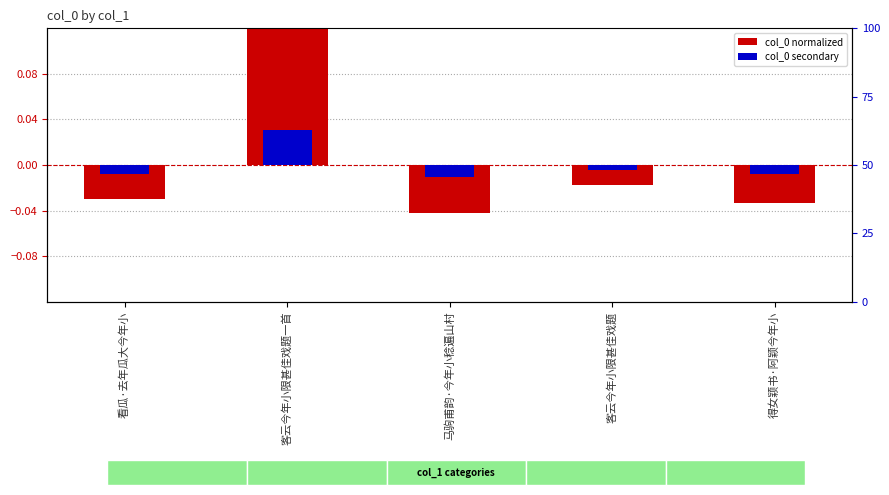

How many groups of bars are there?

5